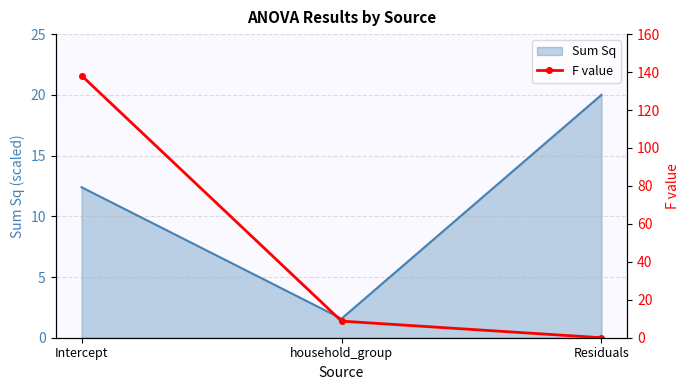

What is the average value?

49.0